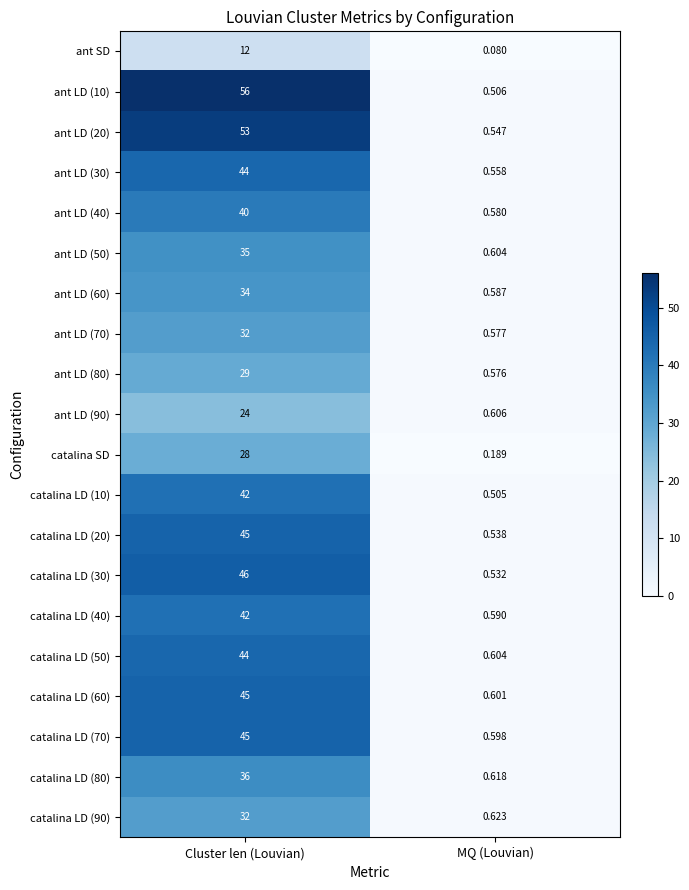

At which label does catalina SD reach its peak?

Cluster len (Louvian)